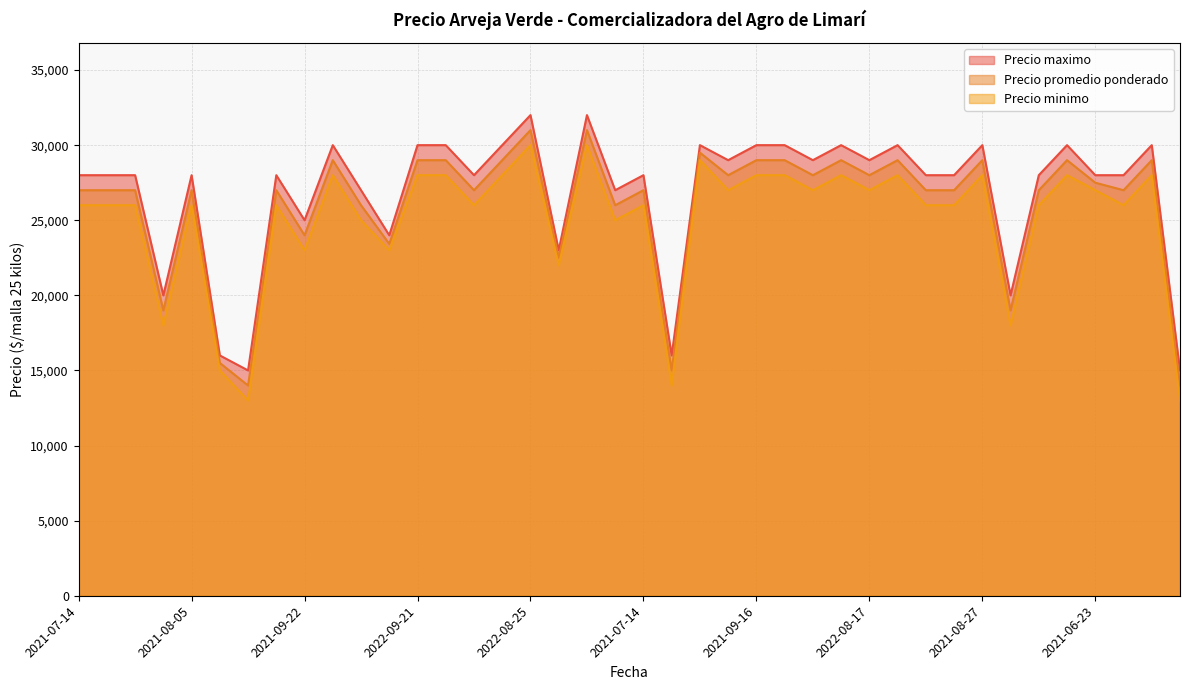

At which category is the sum across all series the highest?

2022-08-25